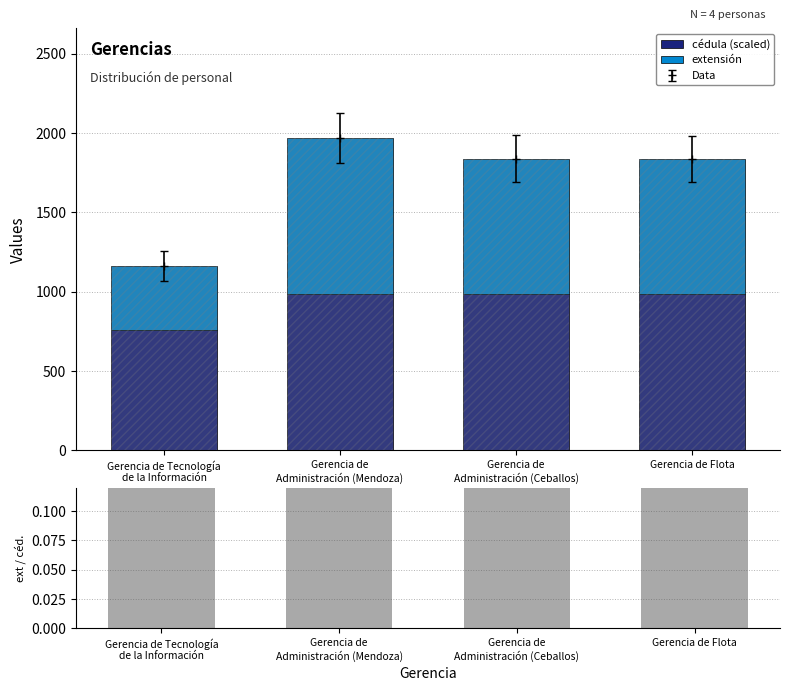

Rank the categories by ext/cédula(sc) value from lowest to highest.

Gerencia de Tecnología
de la Información, Gerencia de Flota, Gerencia de
Administración (Ceballos), Gerencia de
Administración (Mendoza)